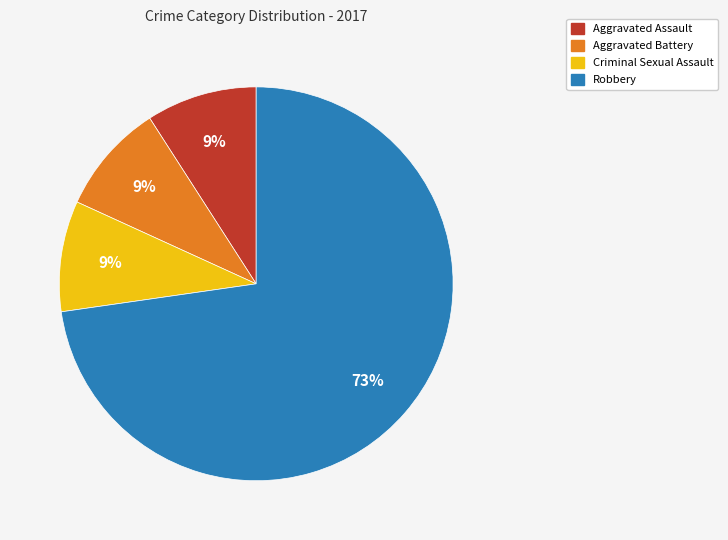

How many slices are in this pie chart?

4